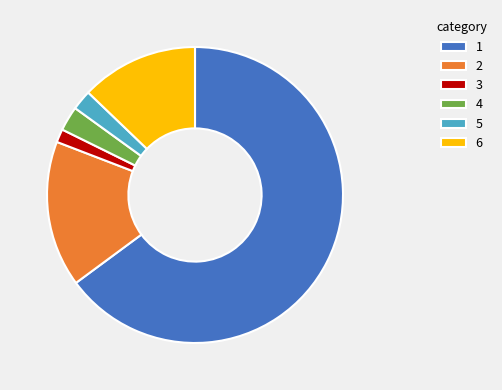

Between 4 and 6, which is larger?

6